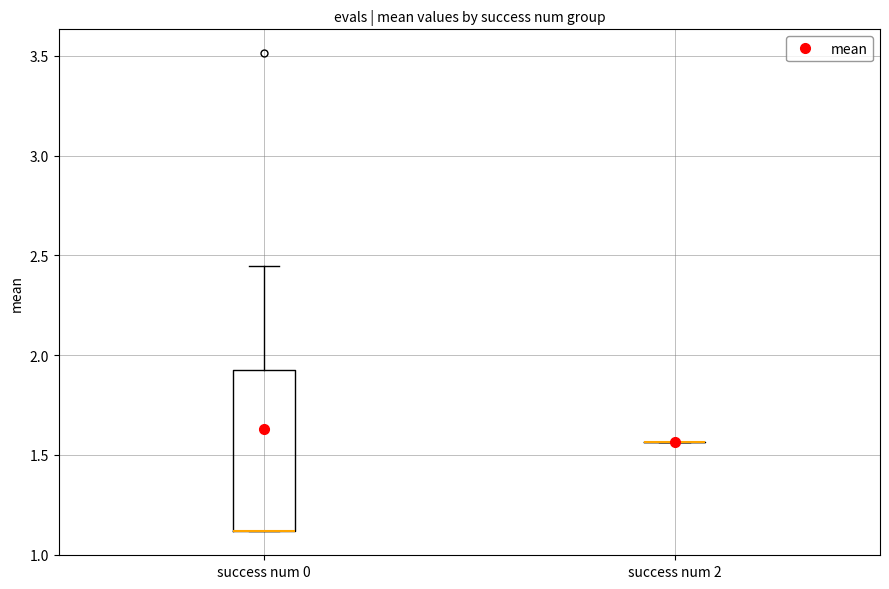

Comparing the boxes themselves (not the whiskers), which one is the tallest?

success num 0